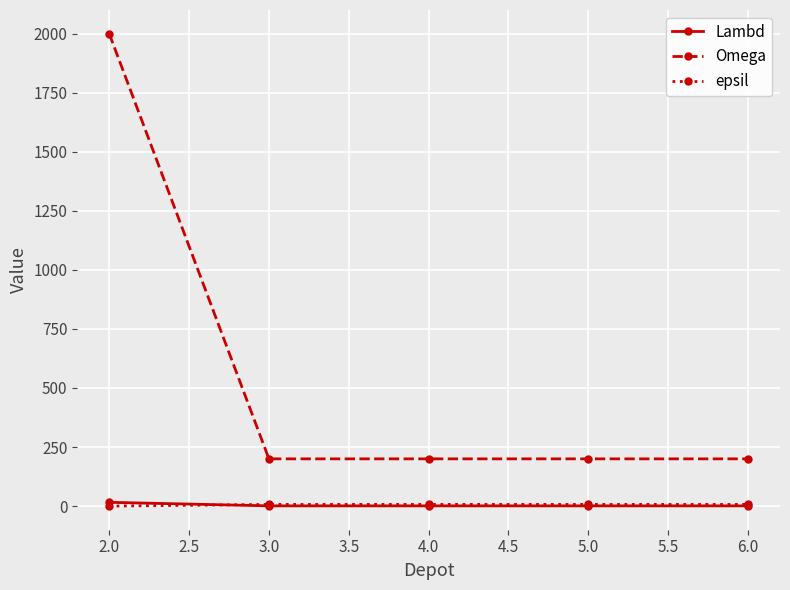

True or false: Omega and Lambd cross at least once.

False